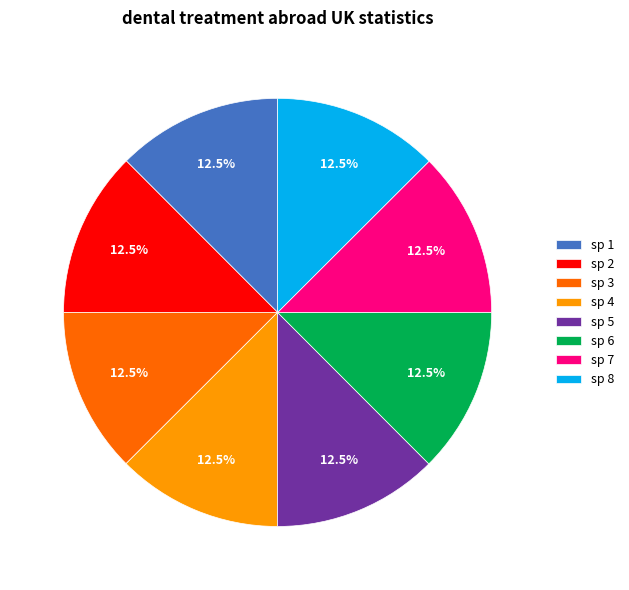

Approximately how many times larger is the value at sp 1 compared to sp 4?

1.0